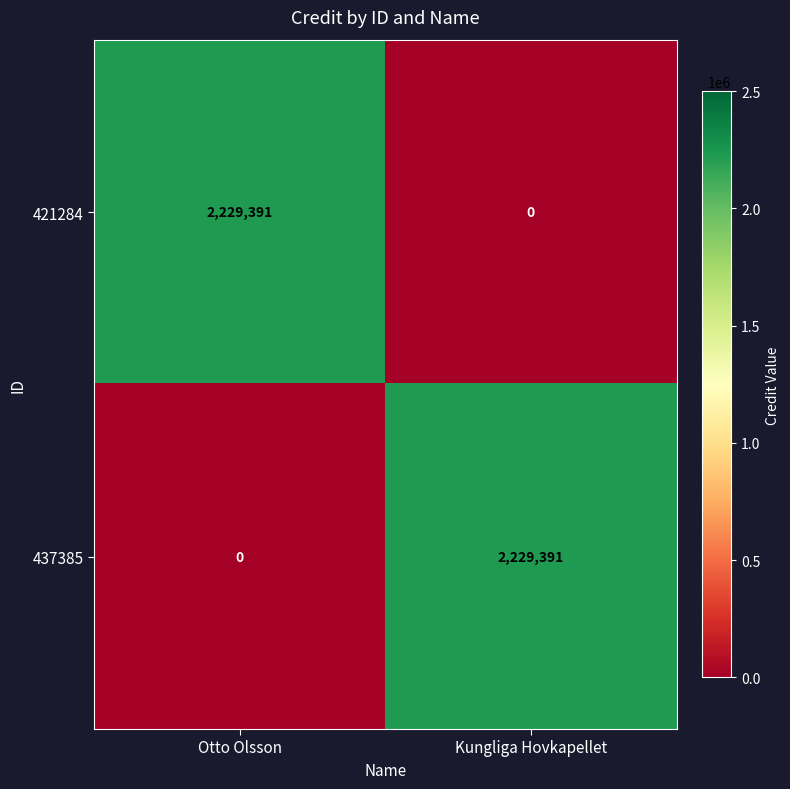

Is the value of 421284 at Otto Olsson greater than the value of 437385 at Otto Olsson?

Yes